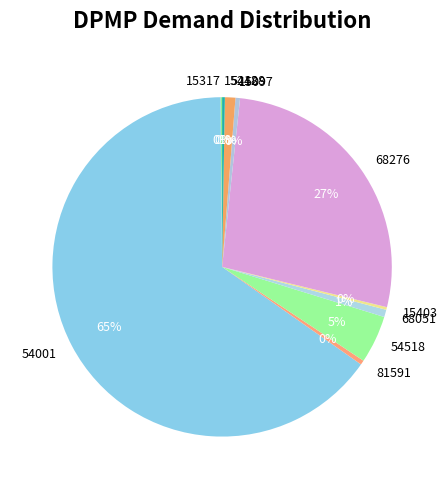

Between 54001 and 15097, which is larger?

54001